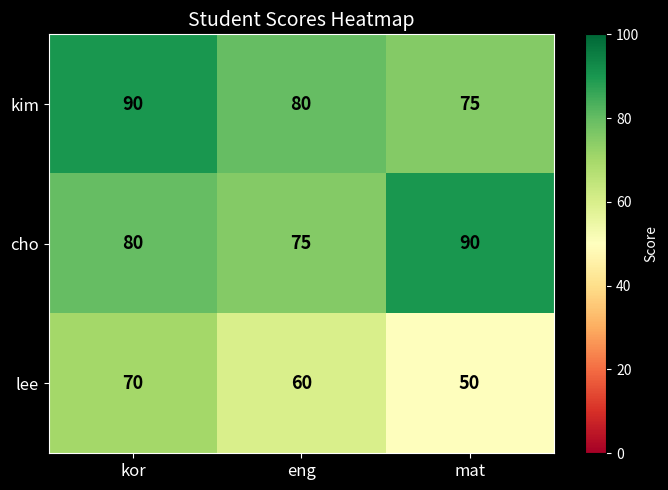

Where does the kim series first go above 80?

kor